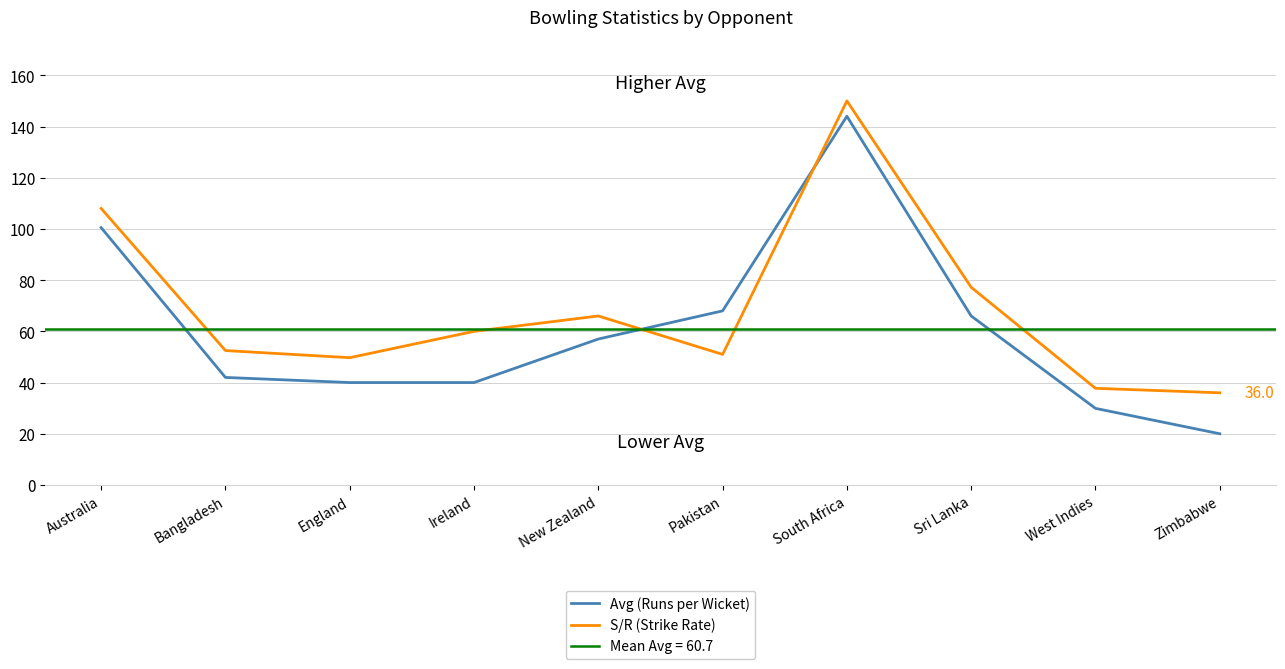

List the series in order of their overall mean, highest first.

S/R (Strike Rate), Avg (Runs per Wicket)